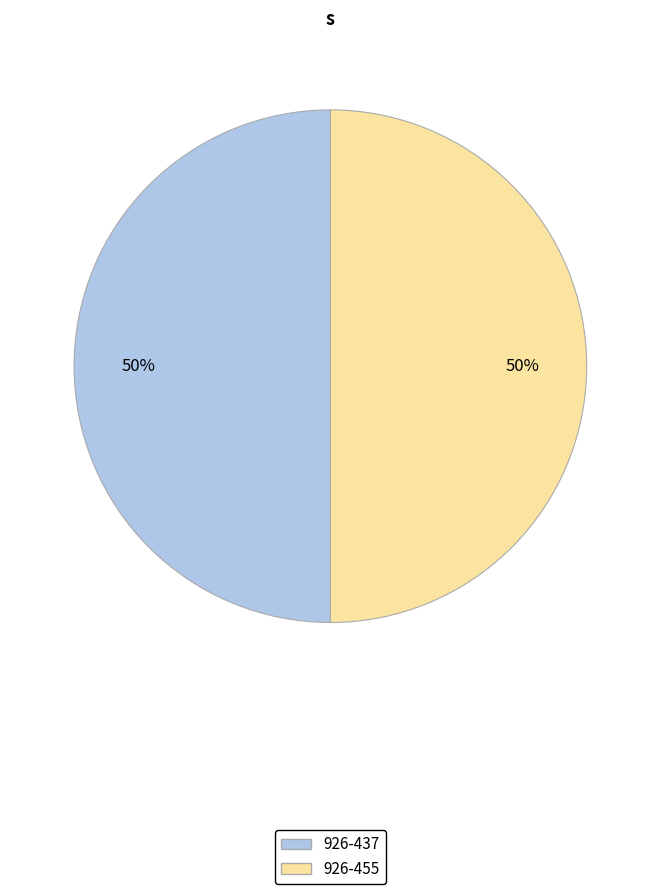

Approximately how many times larger is the value at 926-437 compared to 926-455?

1.0